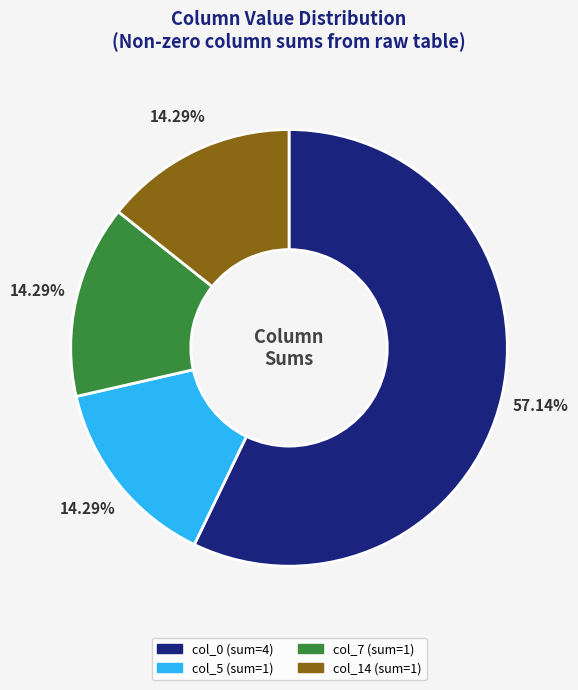

To the nearest percent, what is the difference between the largest and smallest slice percentages?

43%